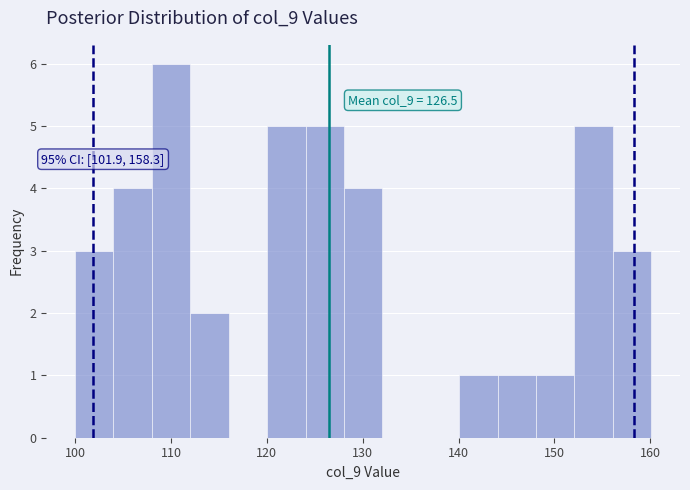

Which range on the x-axis has the tallest bar?

108 to 112